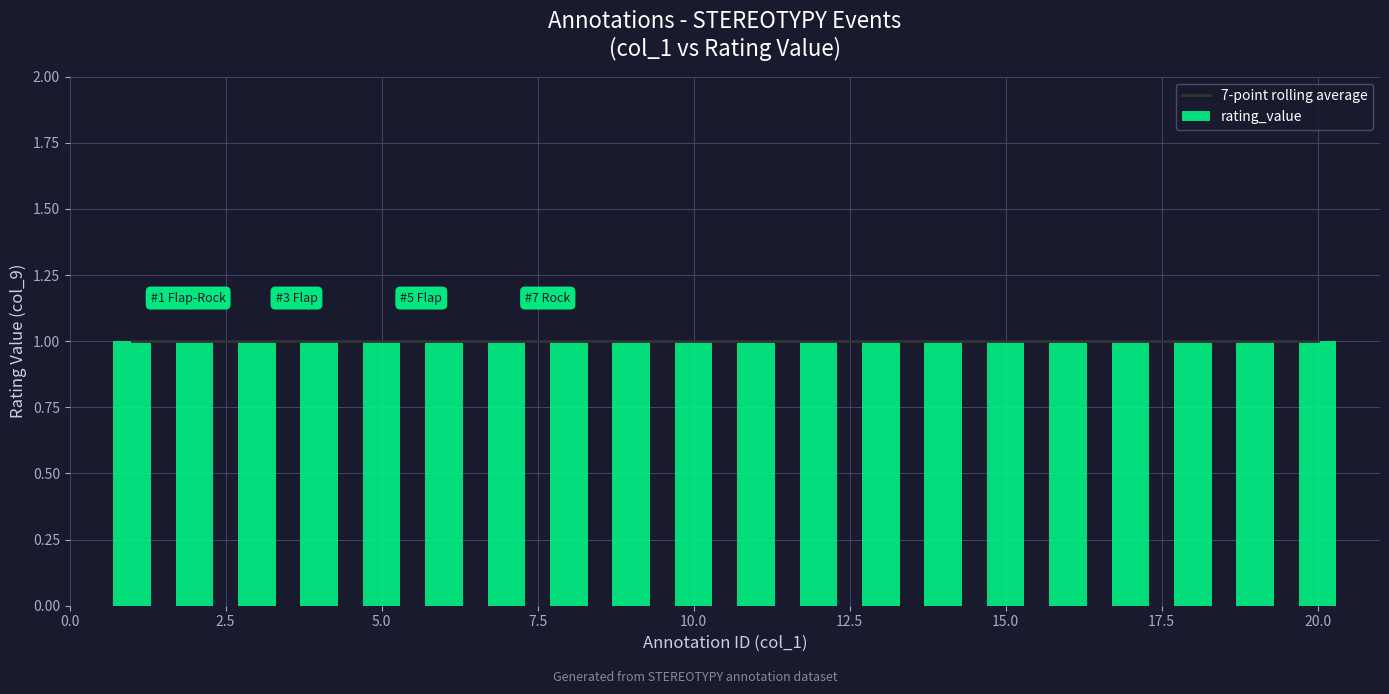

How many distinct data groups are displayed?

2